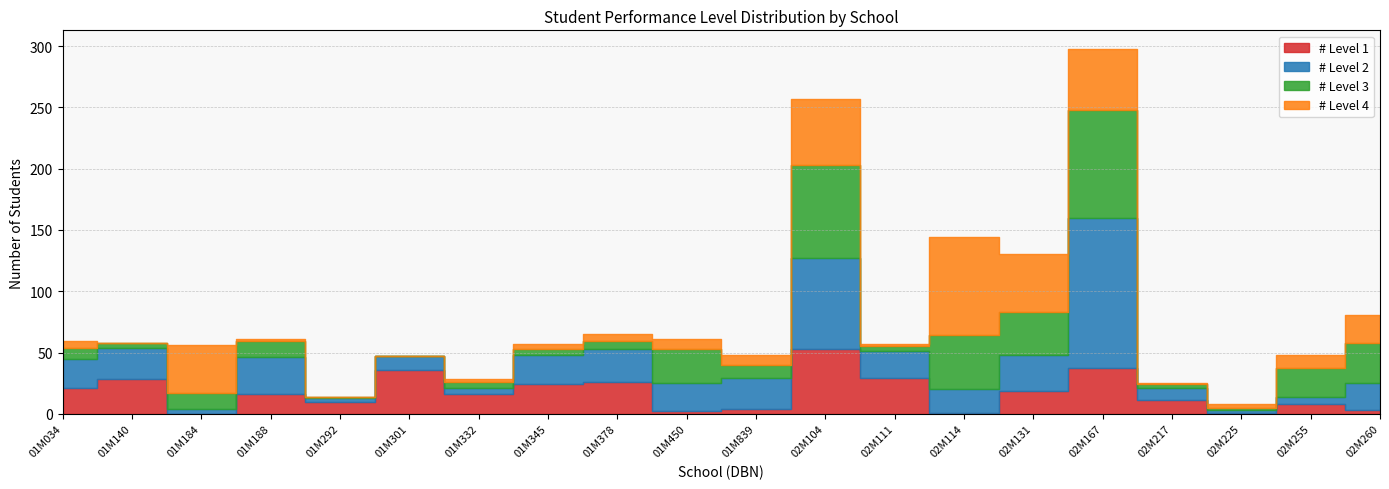

What is the label of the 8th point from the right?

02M111